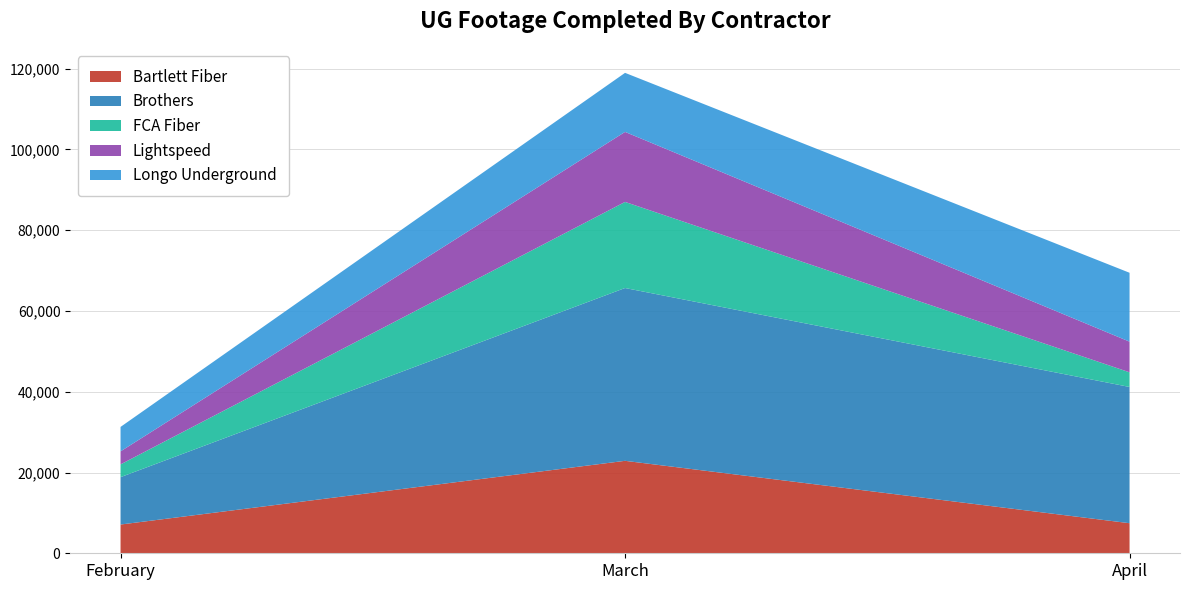

Reading left to right, what are all the values shown in this chart?

Bartlett Fiber: February=7120	March=22896	April=7447
Brothers: February=11735	March=42799	April=33743
FCA Fiber: February=3158	March=21322	April=3629
Lightspeed: February=3226	March=17340	April=7593
Longo Underground: February=6056	March=14625	April=17060